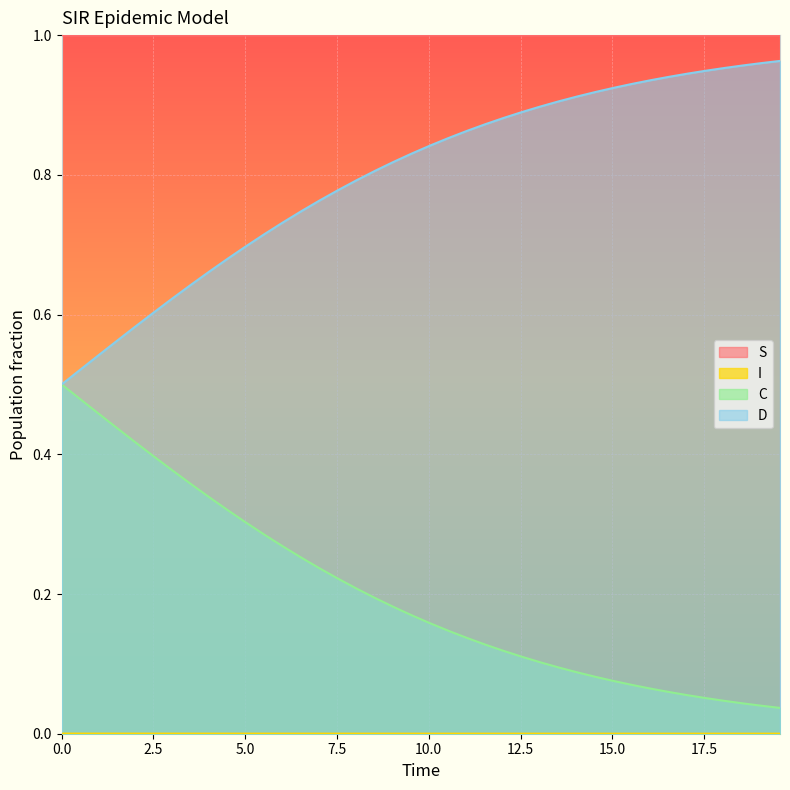

Which series has the largest total across all categories?

S